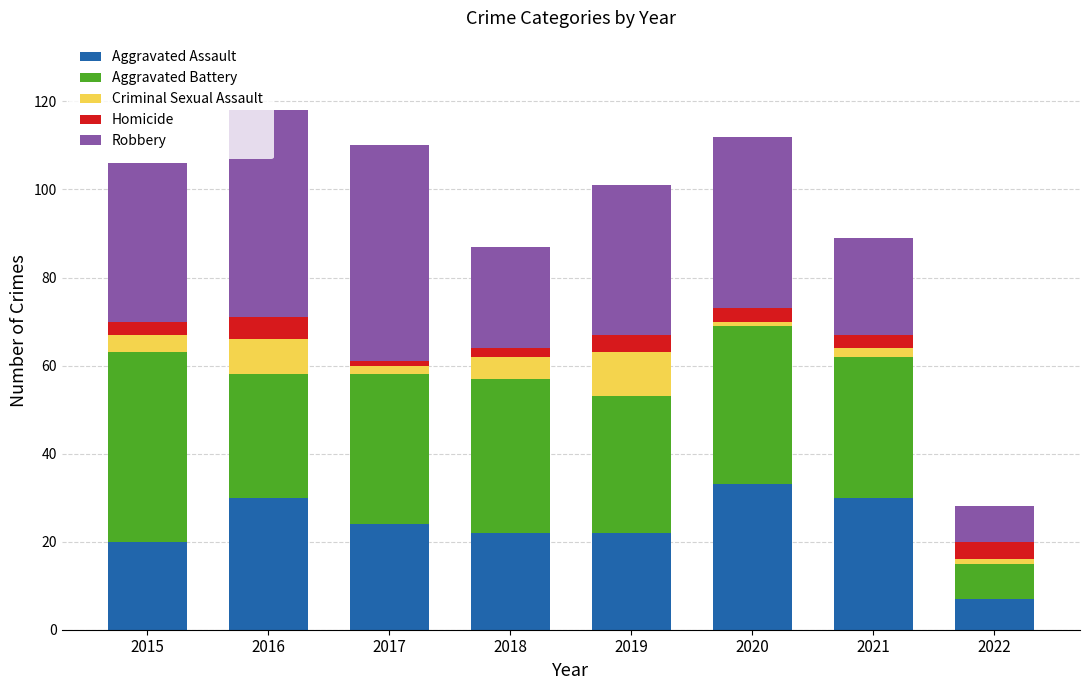

True or false: Aggravated Assault has a value of 33 at 2020.

True